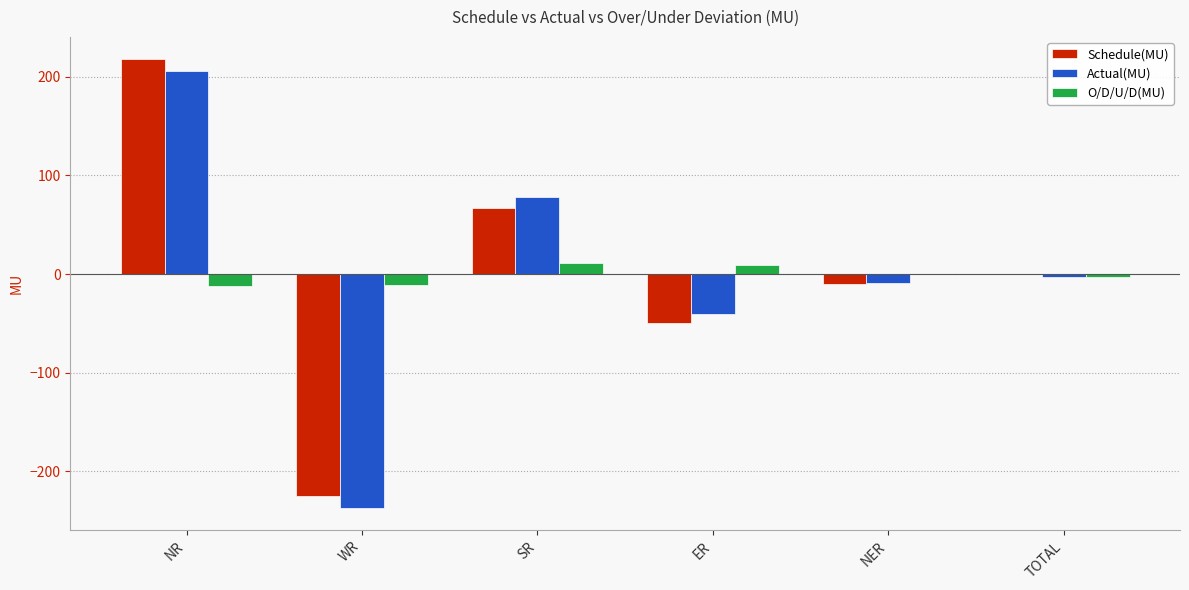

Is it true that O/D/U/D(MU) equals -11.4 at WR?

True